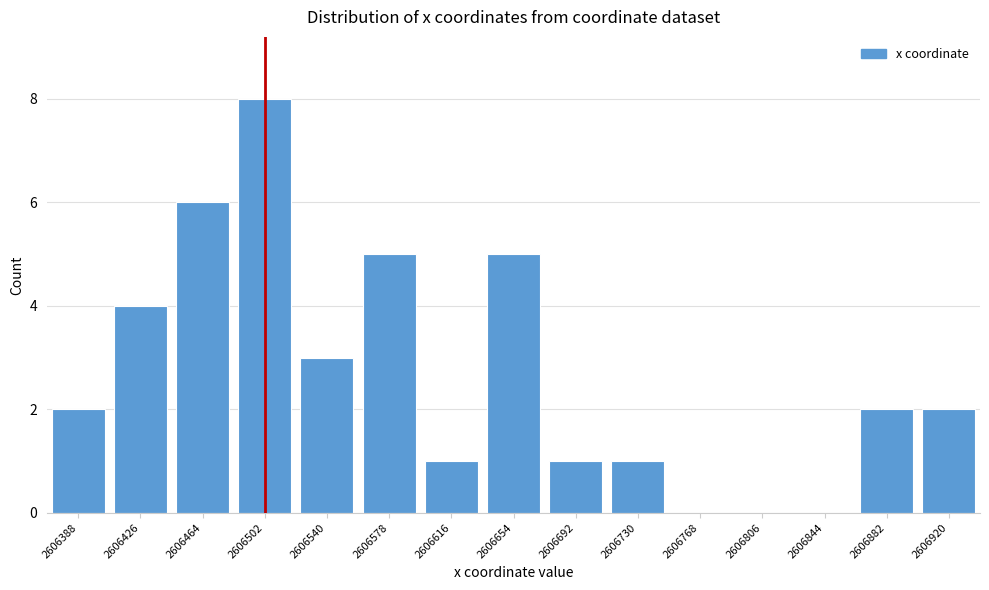

Reading right to left, transcribe all the data shown in this chart.

2606920=2	2606882=2	2606844=0	2606806=0	2606768=0	2606730=1	2606692=1	2606654=5	2606616=1	2606578=5	2606540=3	2606502=8	2606464=6	2606426=4	2606388=2